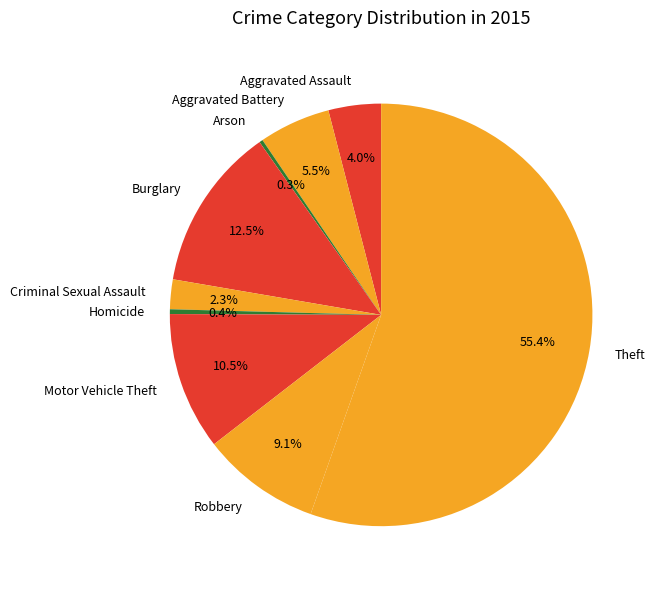

To the nearest percent, what is the combined percentage of Criminal Sexual Assault and Robbery?

11%